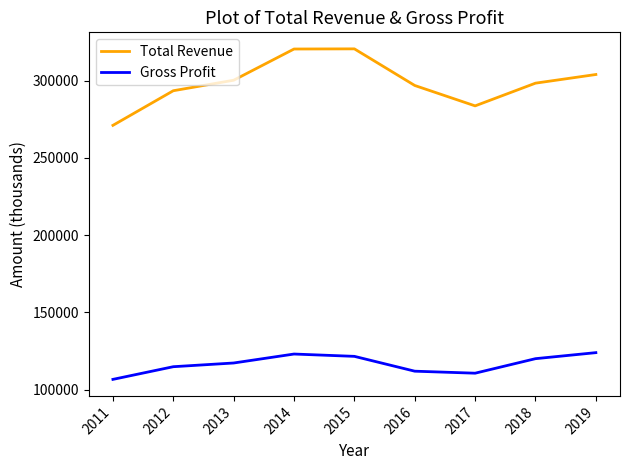

At 2019, list the series in order from largest to smallest.

Total Revenue, Gross Profit